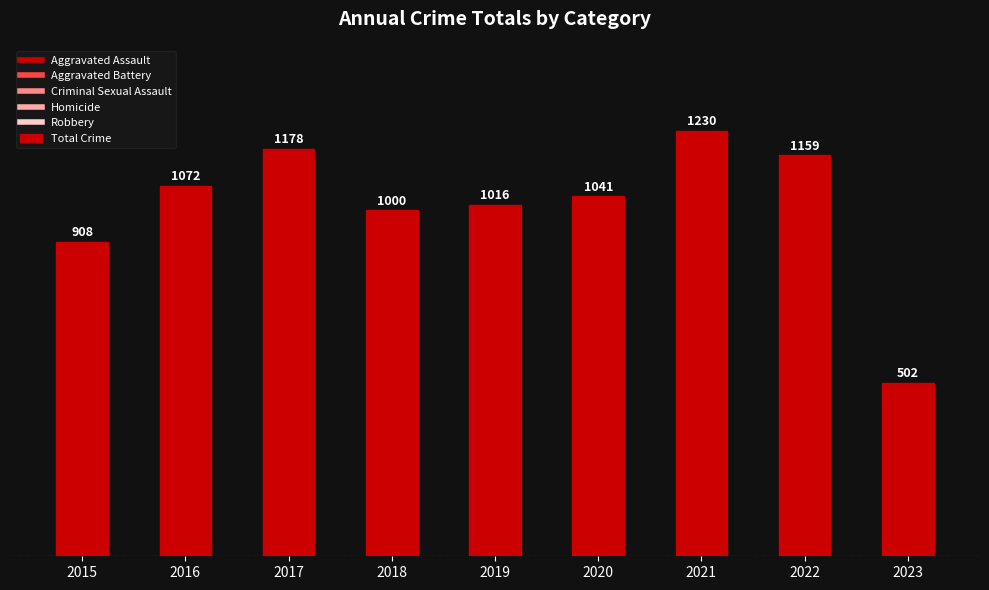

How many series are shown in this chart?

1